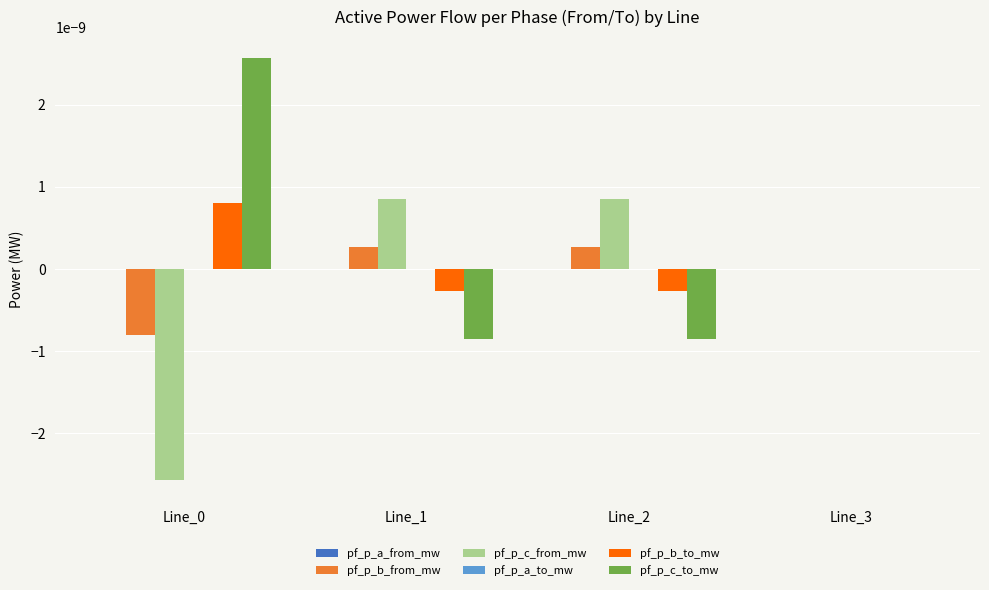

Which series has the largest total across all categories?

pf_p_c_to_mw